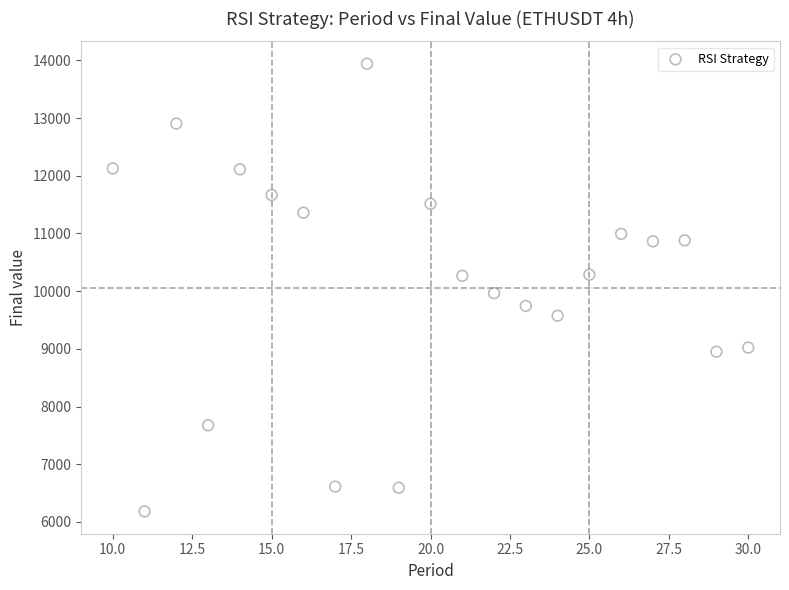

What is the range of X values (max minus min)?

20.0